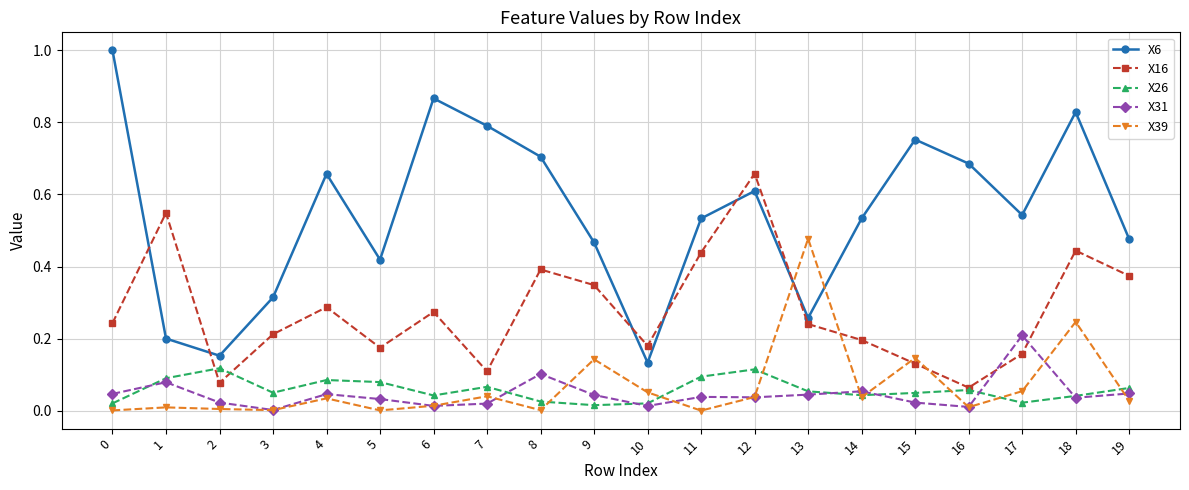

Is the value of X26 at 1 greater than the value of X16 at 19?

No